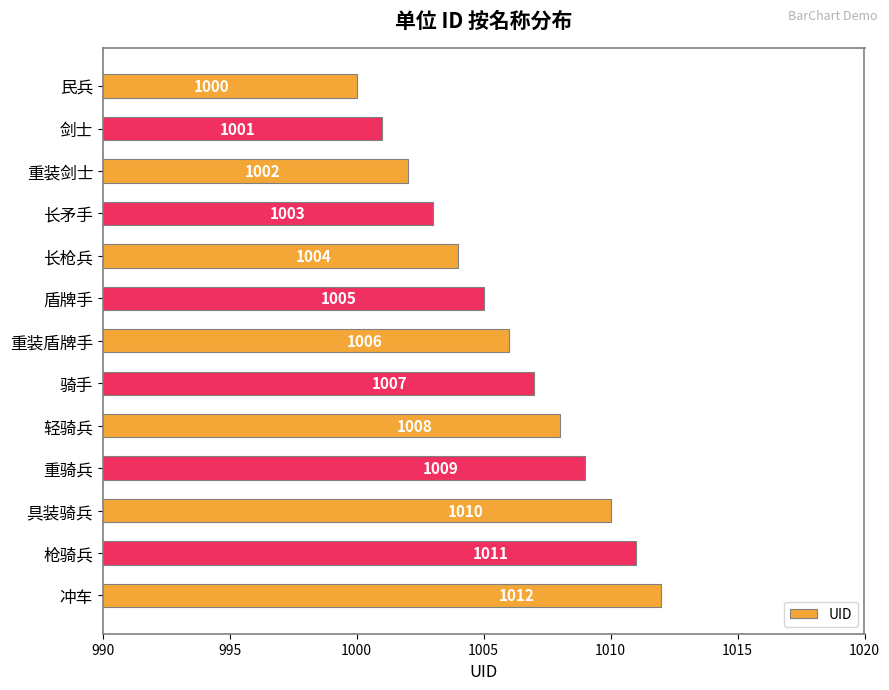

What is the greatest value displayed?

1012